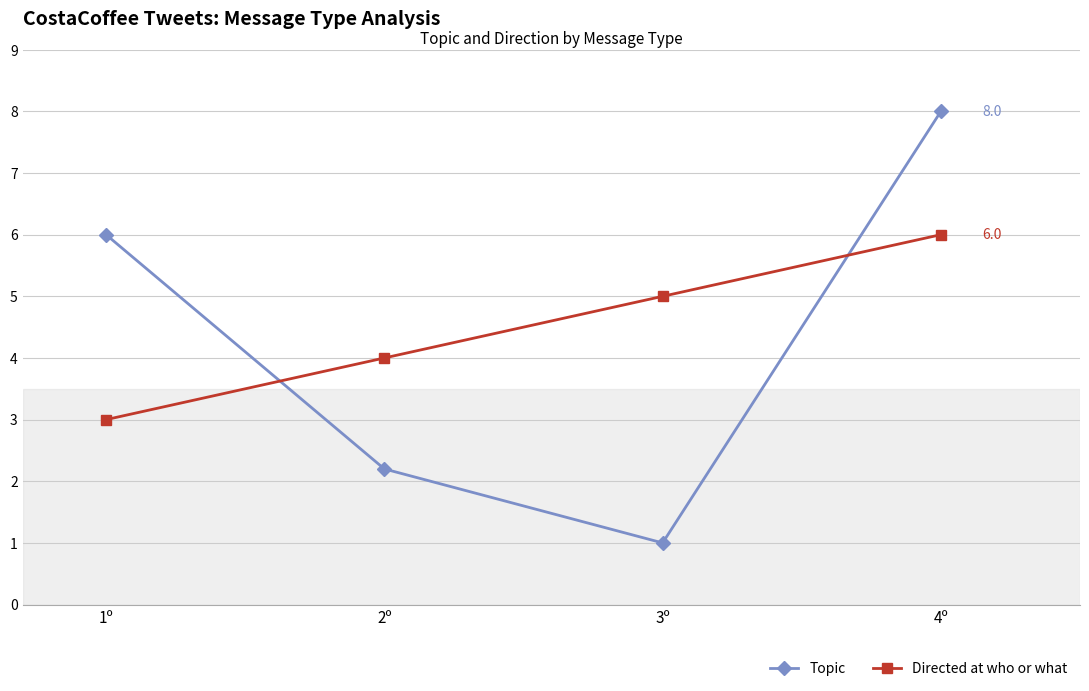

What is the label of the 4th point from the right?

1º